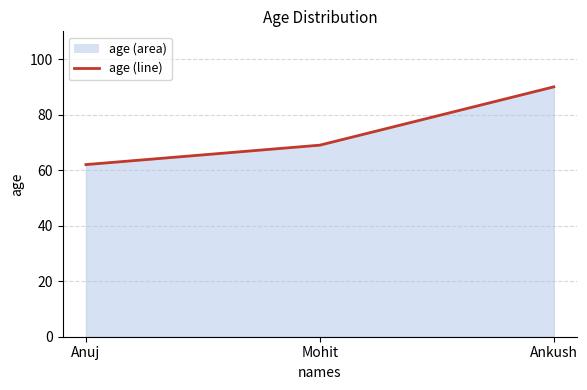

How many data points are less than 69?

1